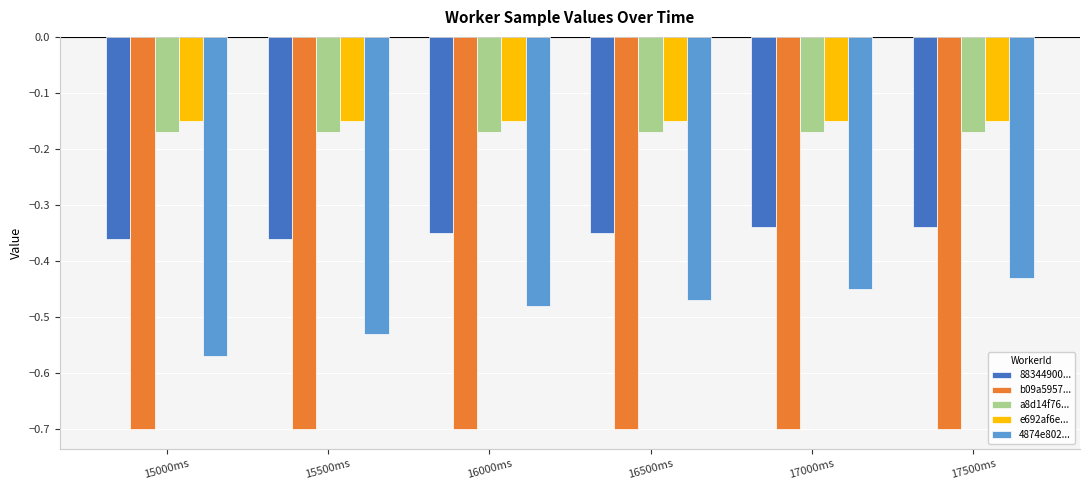

How many groups of bars are there?

6